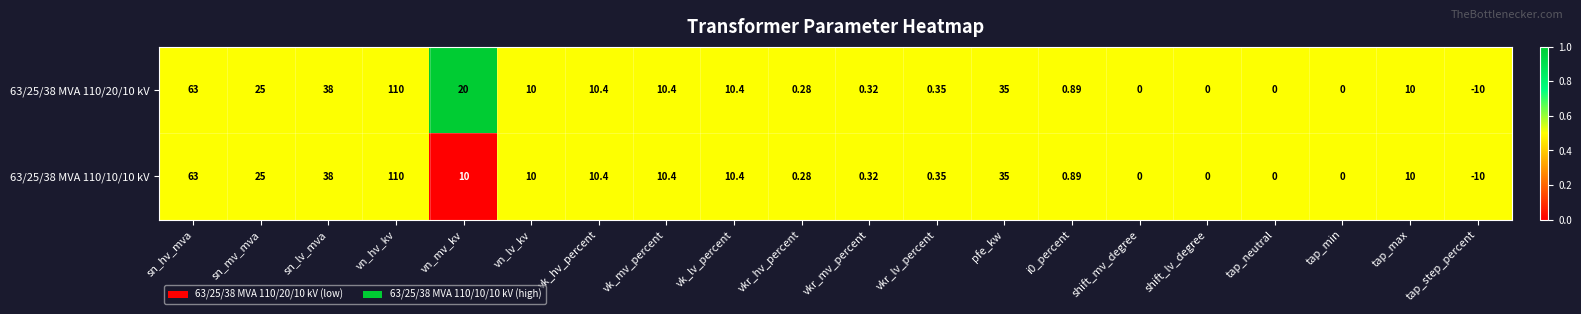

Where is 63/25/38 MVA 110/10/10 kV nearest to the value 50?

sn_lv_mva